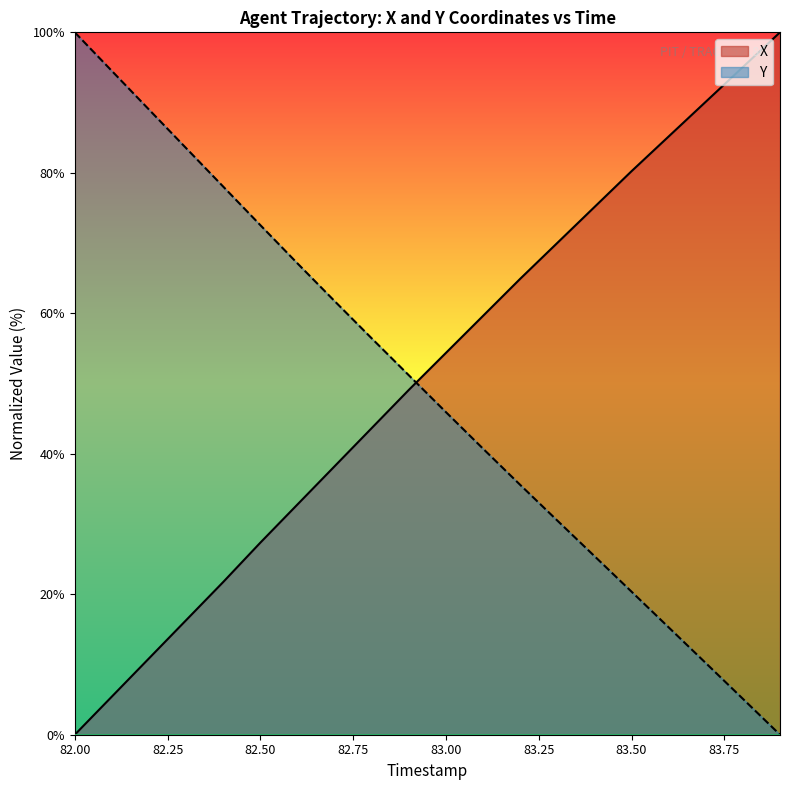

What is the difference between the maximum and minimum values in the Y series?

100.0